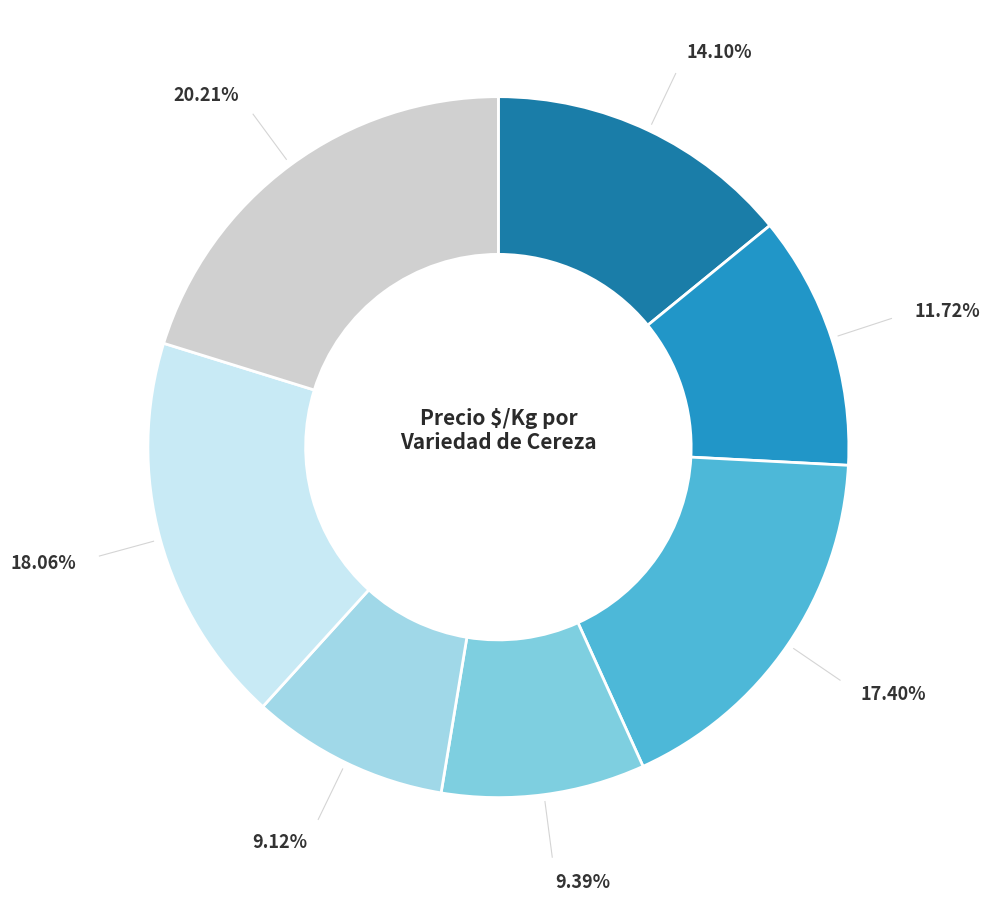

To the nearest percent, what is the difference between the largest and smallest slice percentages?

11%